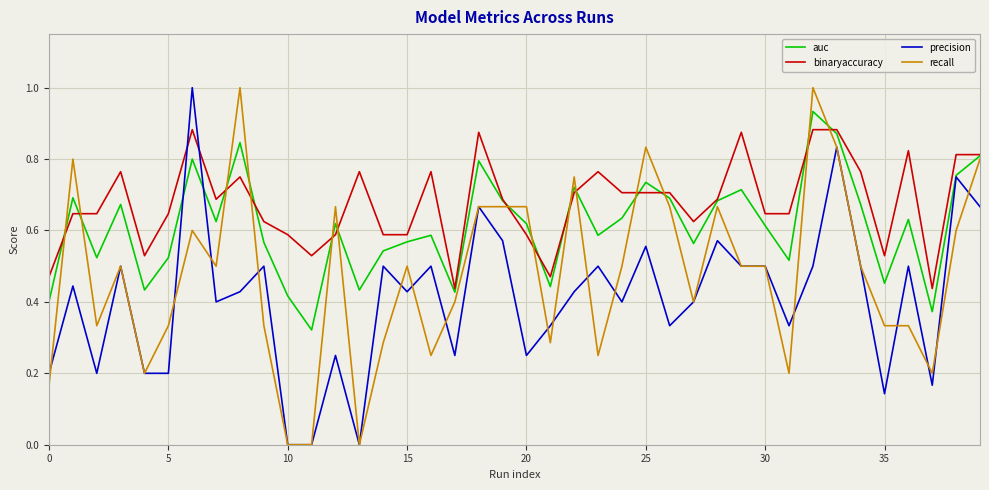

Rank the series by their average value, from lowest to highest.

precision, recall, auc, binaryaccuracy